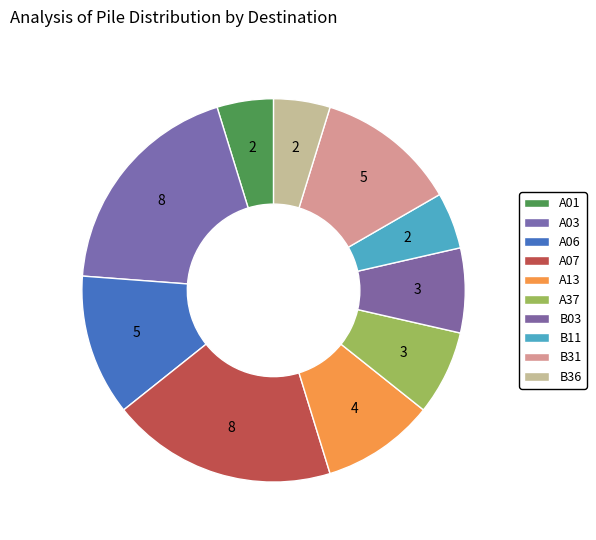

Does A06 account for over 50% of the chart?

No